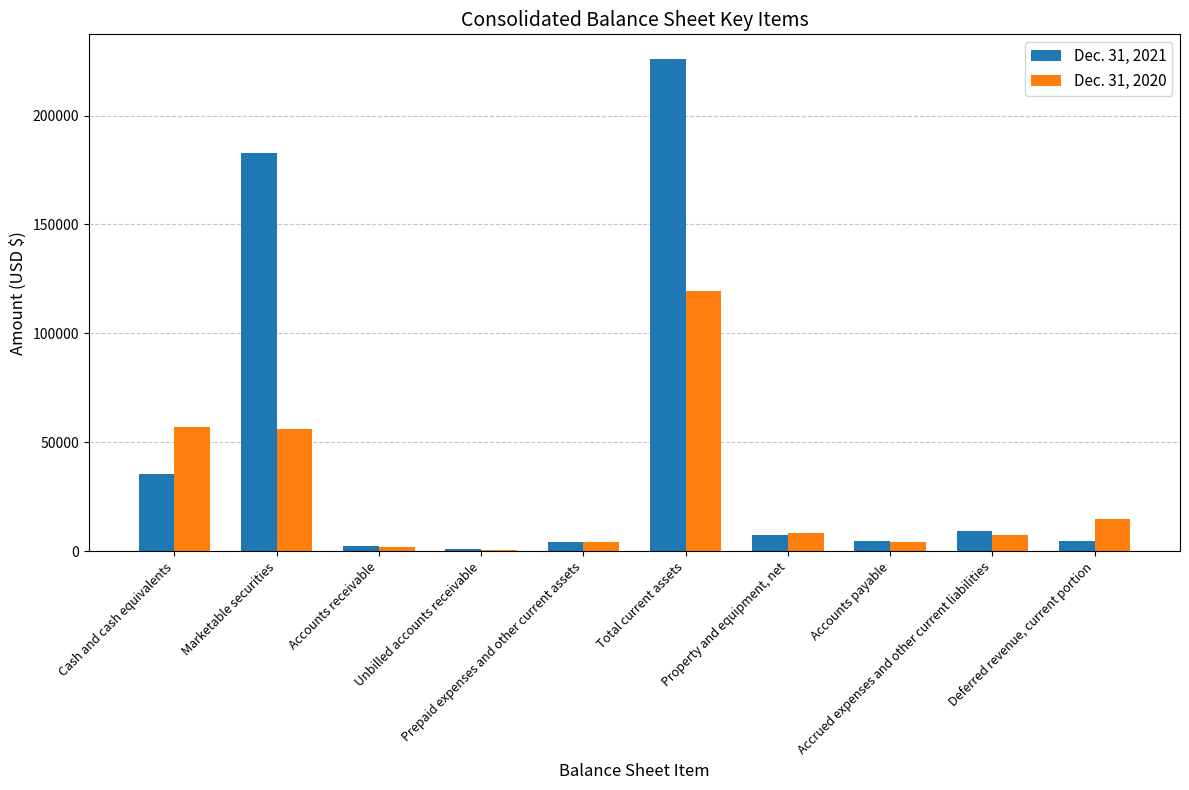

What is the greatest value displayed?

225998